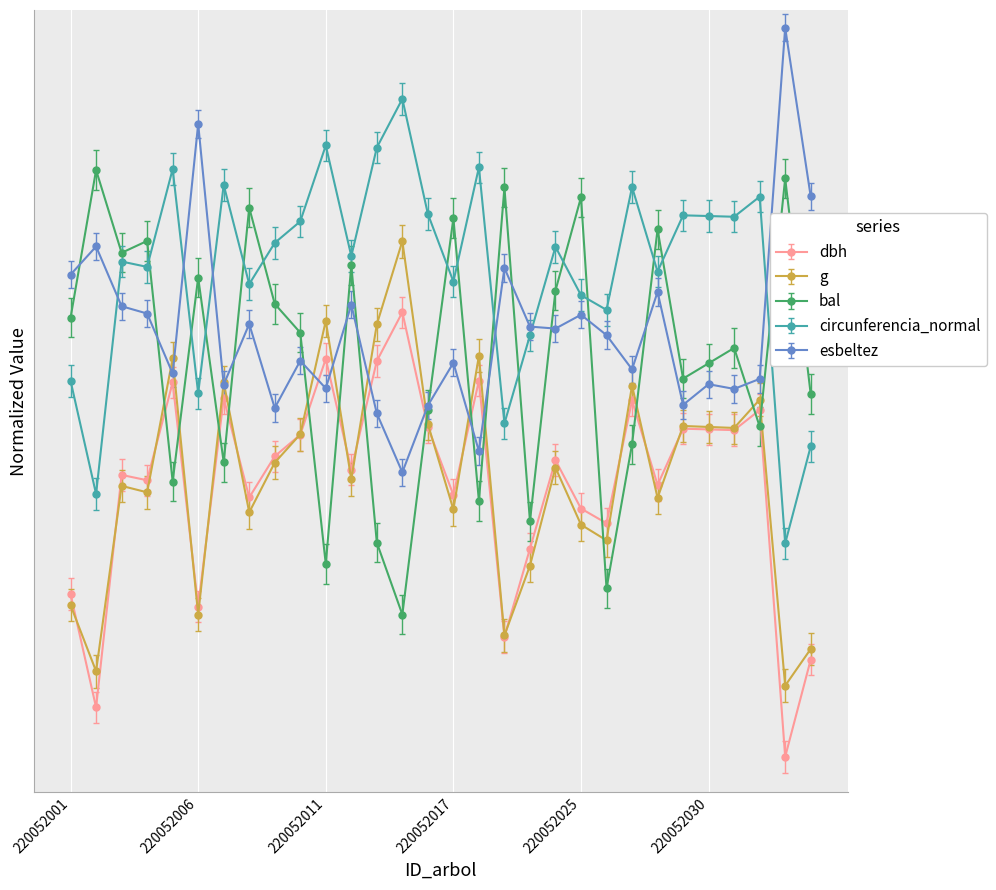

At which label does g reach its minimum?

220052036